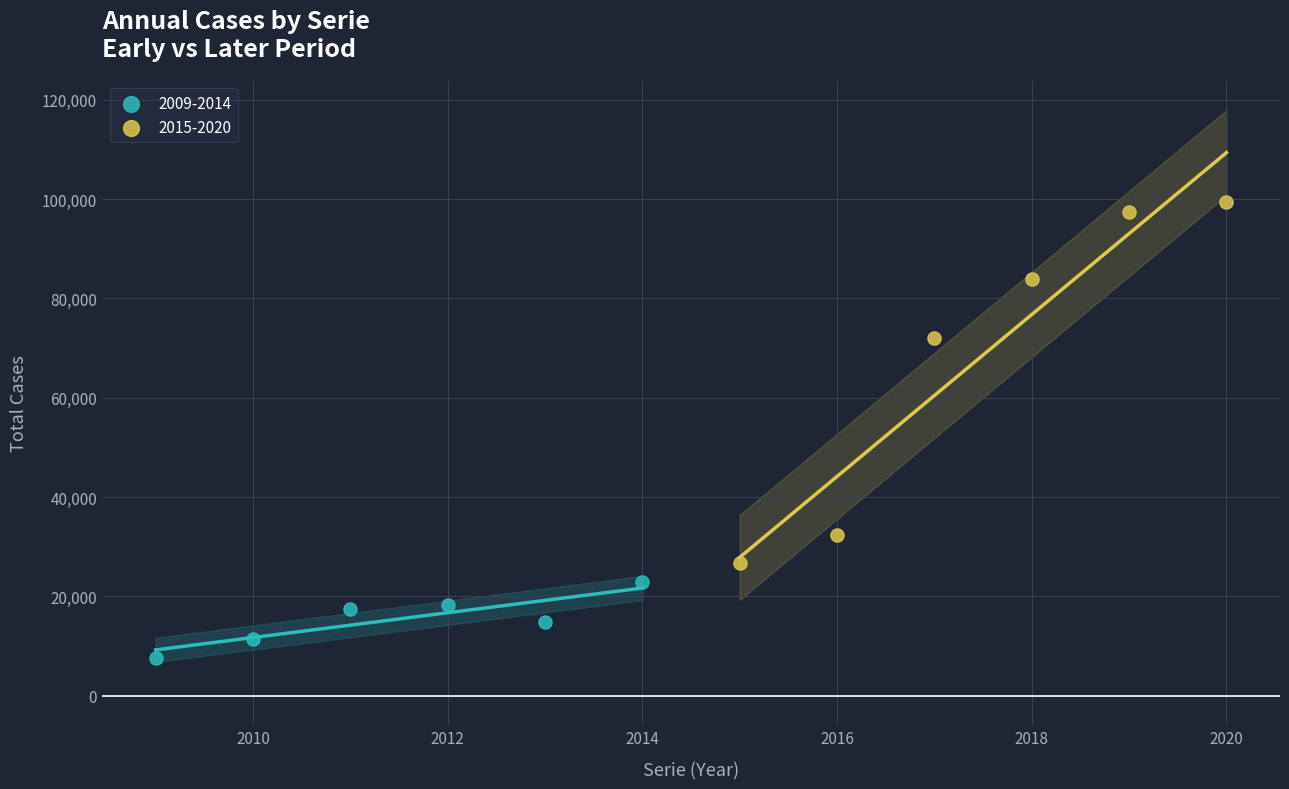

Which series reaches the minimum Y coordinate?

2009-2014